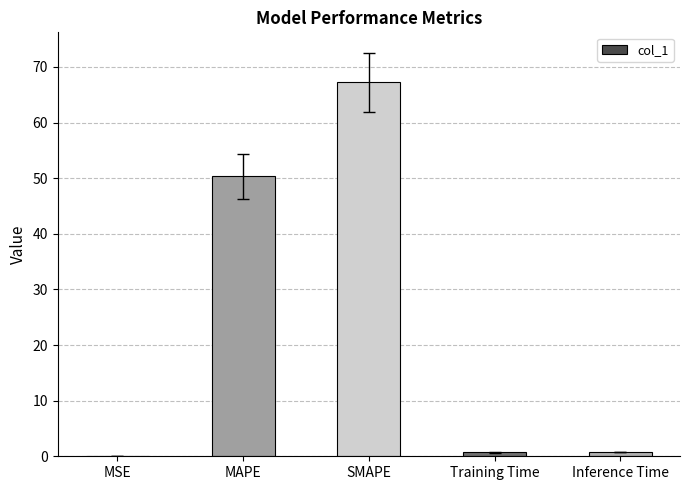

Which category has the highest value across all series?

SMAPE